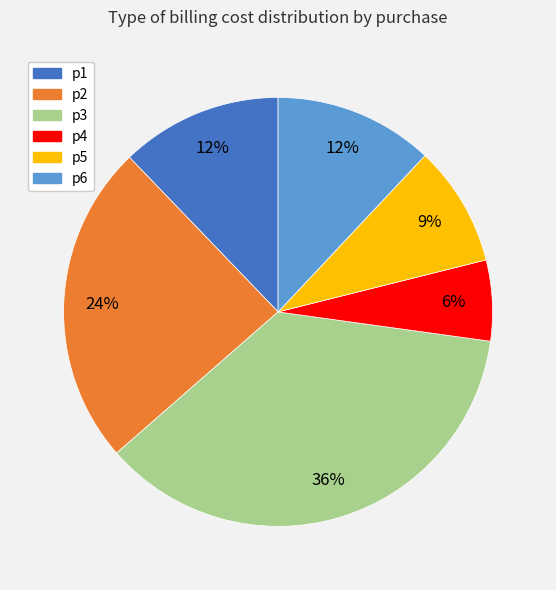

What is the ratio of the value at p4 to the value at p5?

0.7